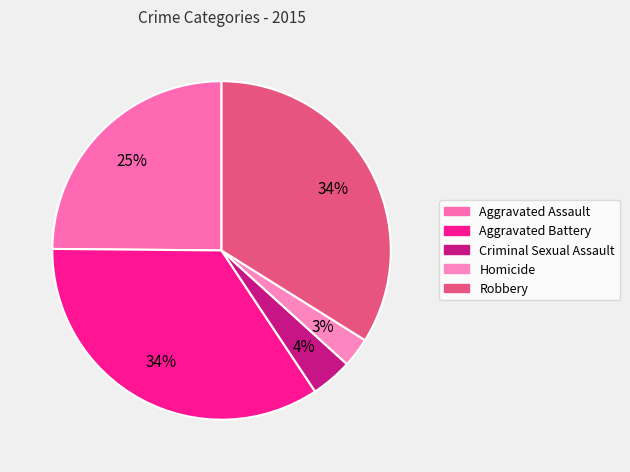

Between Robbery and Aggravated Assault, which is larger?

Robbery